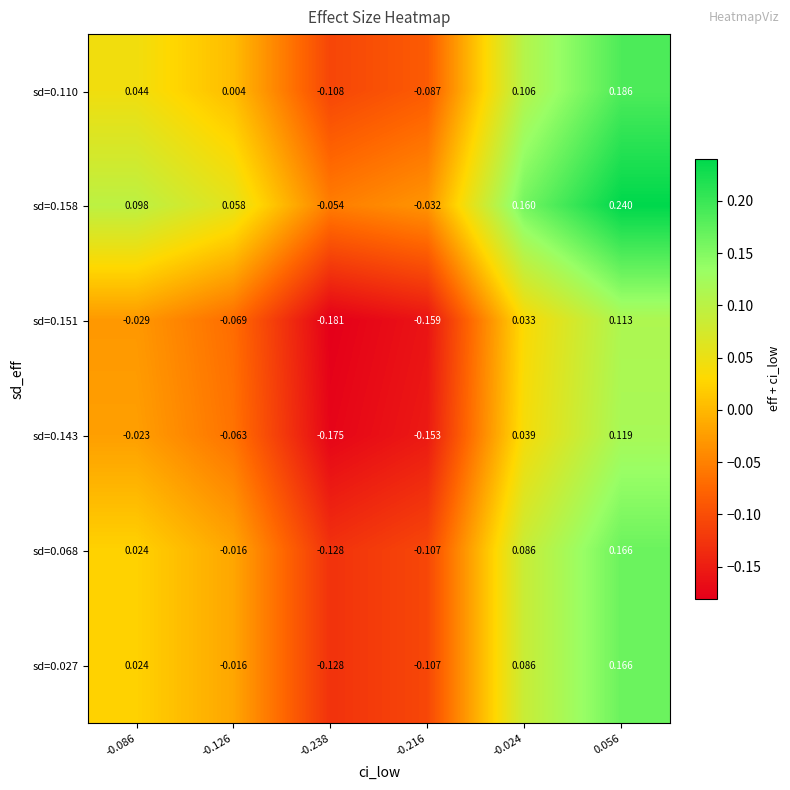

How many positive values does the sd=0.151 series have?

2